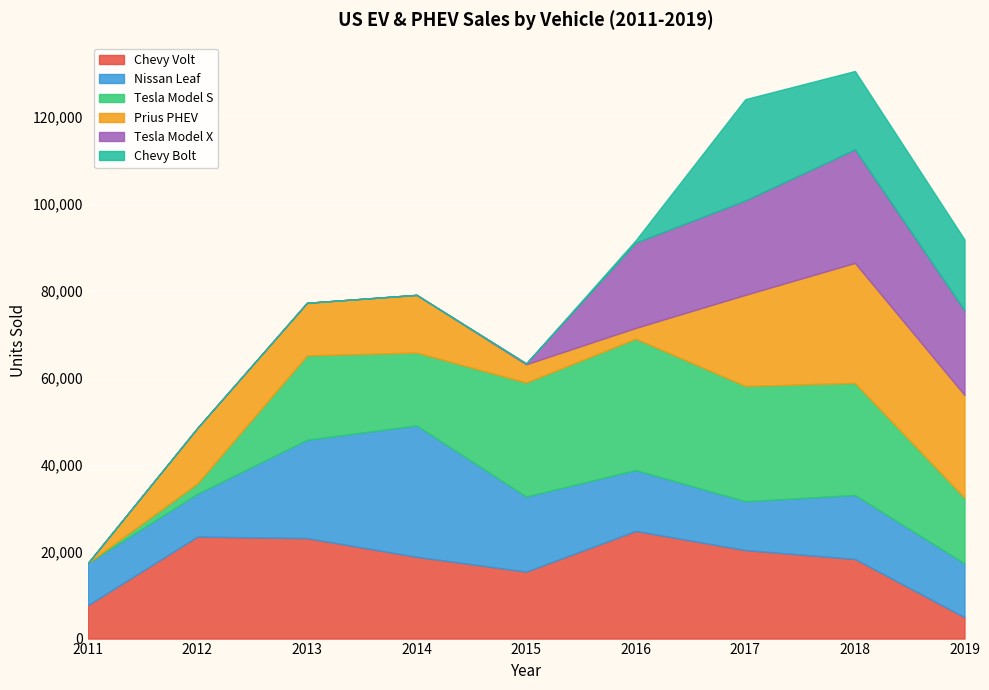

True or false: Nissan Leaf and Prius PHEV intersect in this chart.

True